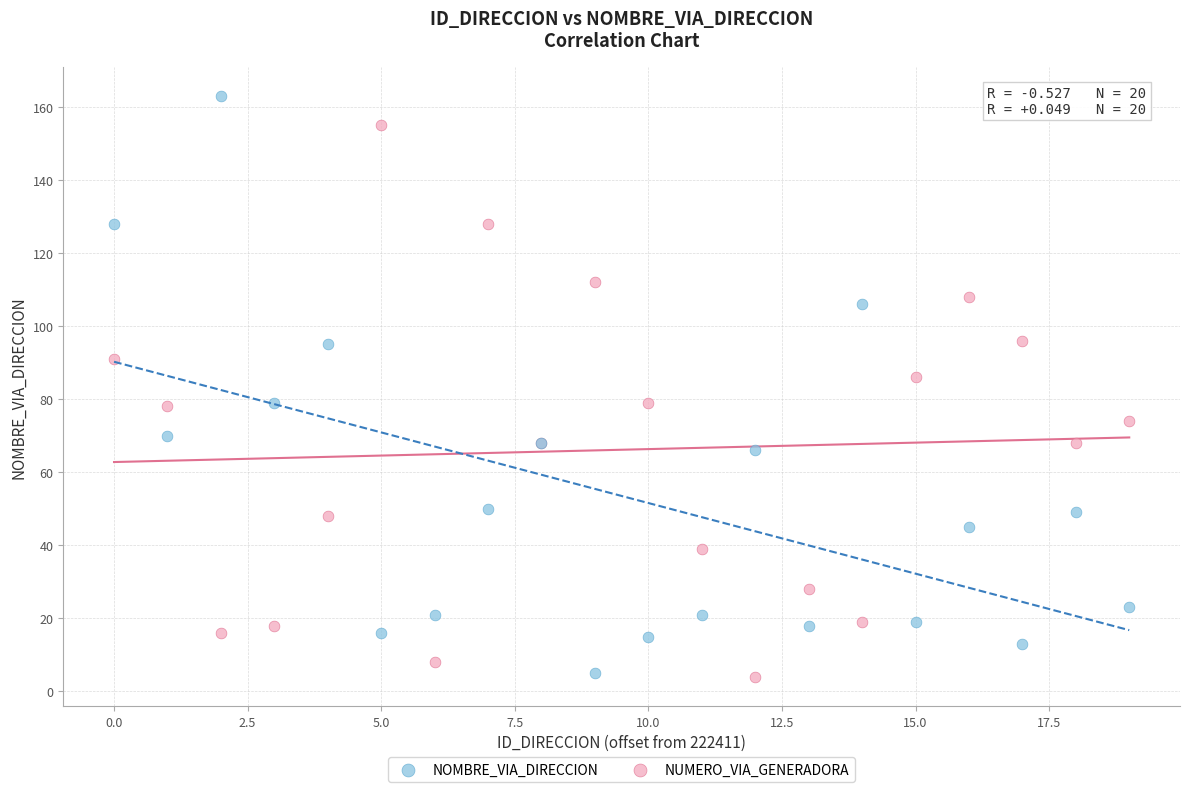

Which series reaches the maximum Y coordinate?

NOMBRE_VIA_DIRECCION